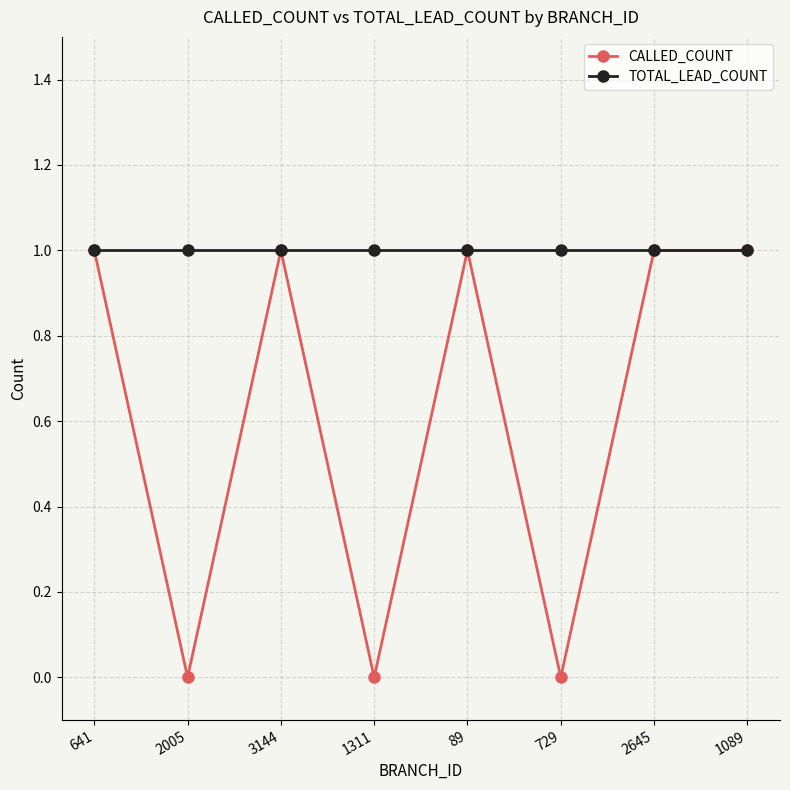

What is the sum of the CALLED_COUNT values at 2645 and 1089?

2